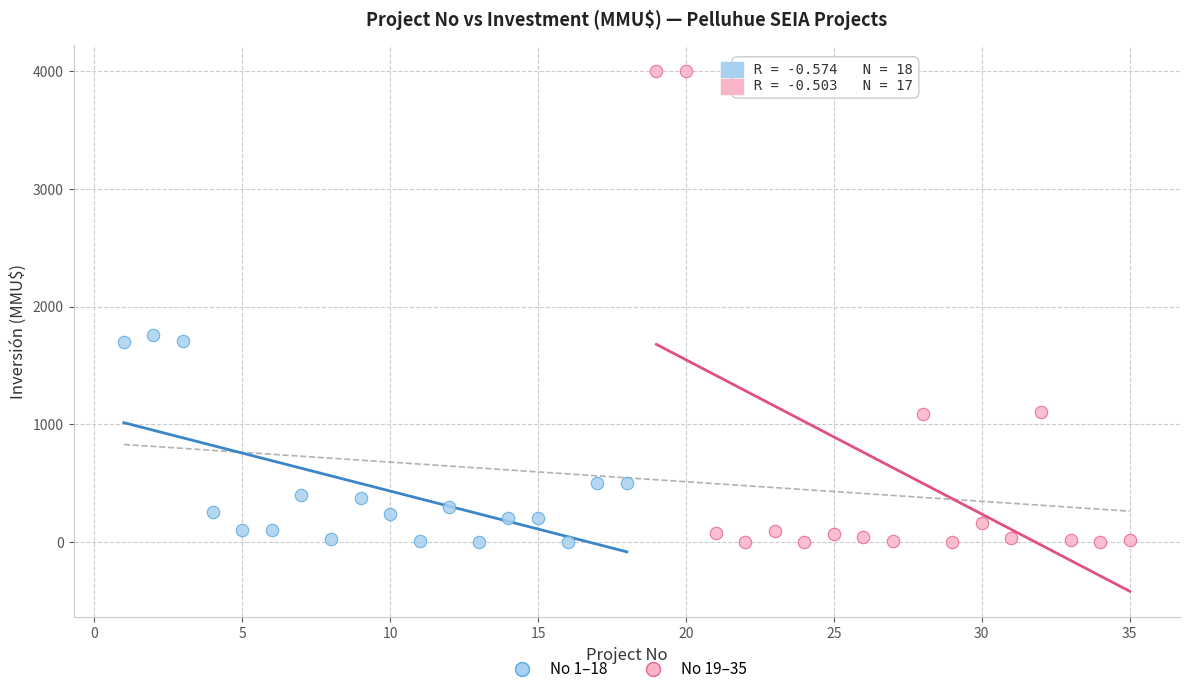

Which series has the largest Y range (max minus min)?

No 19–35